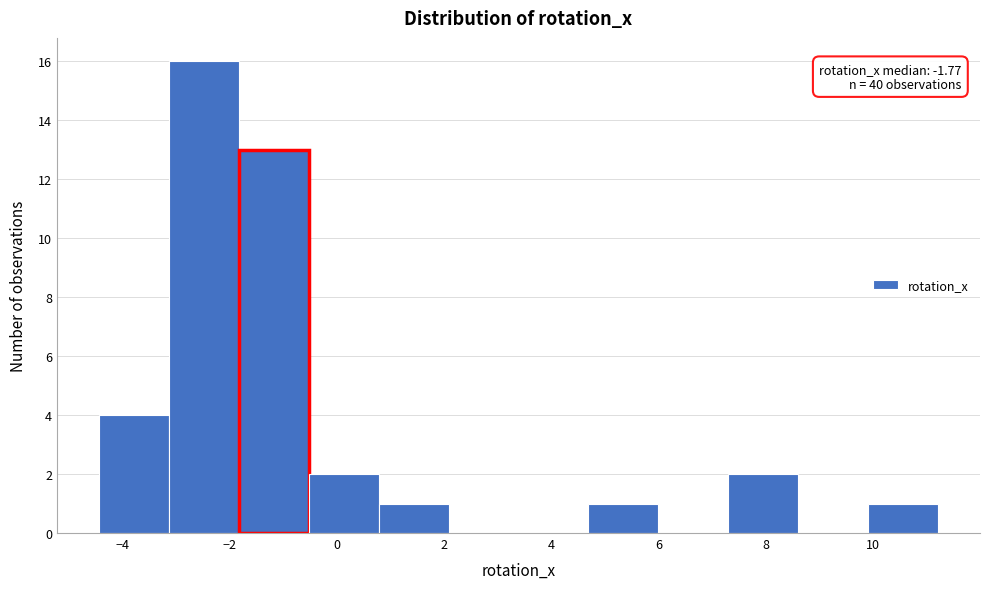

Which range on the x-axis has the tallest bar?

-3.2 to -1.8